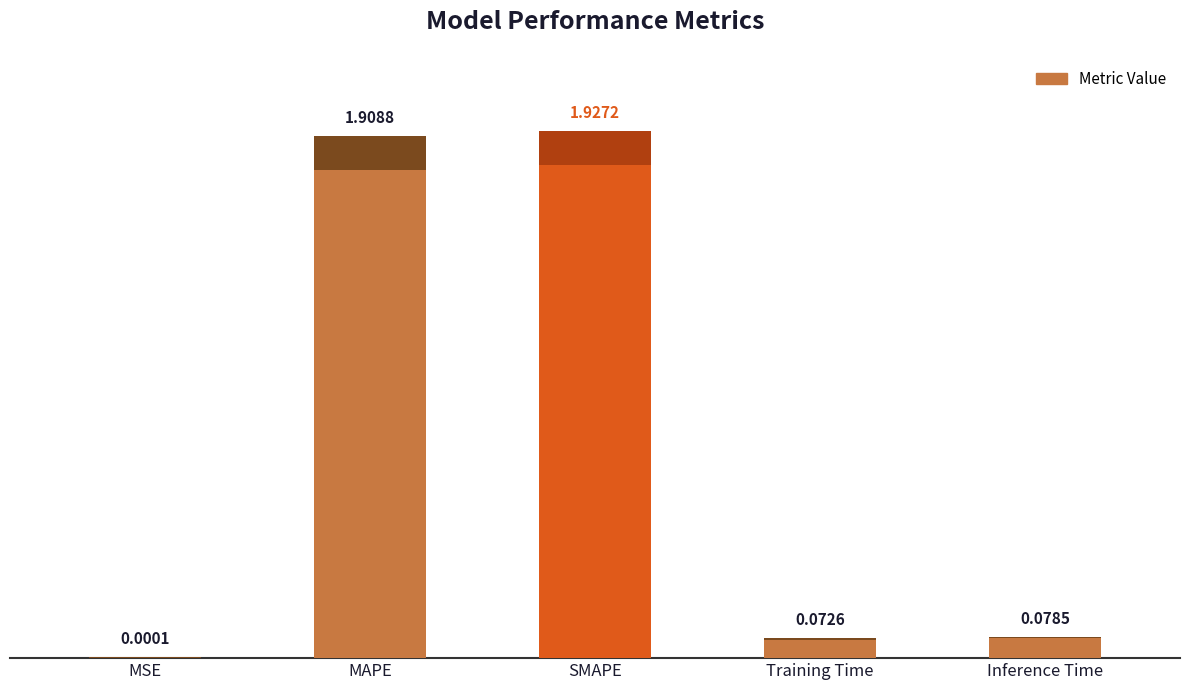

What is the label of the 2nd bar from the right?

Training Time